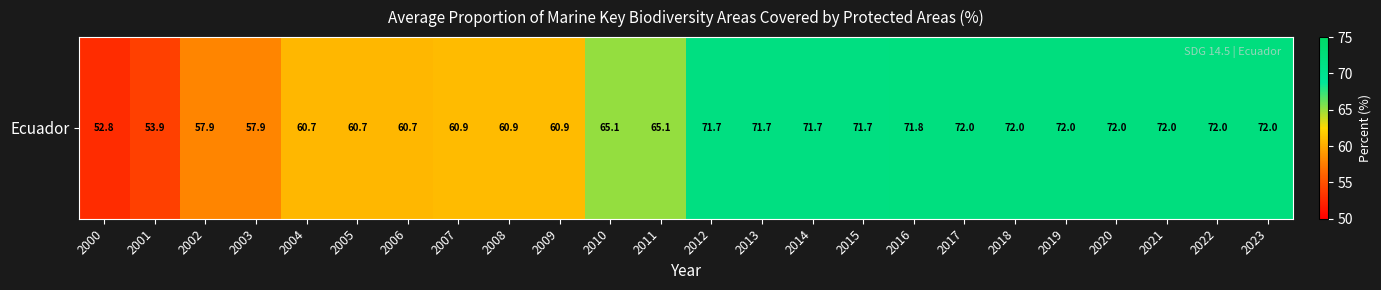

What is the minimum value shown in the chart?

52.8